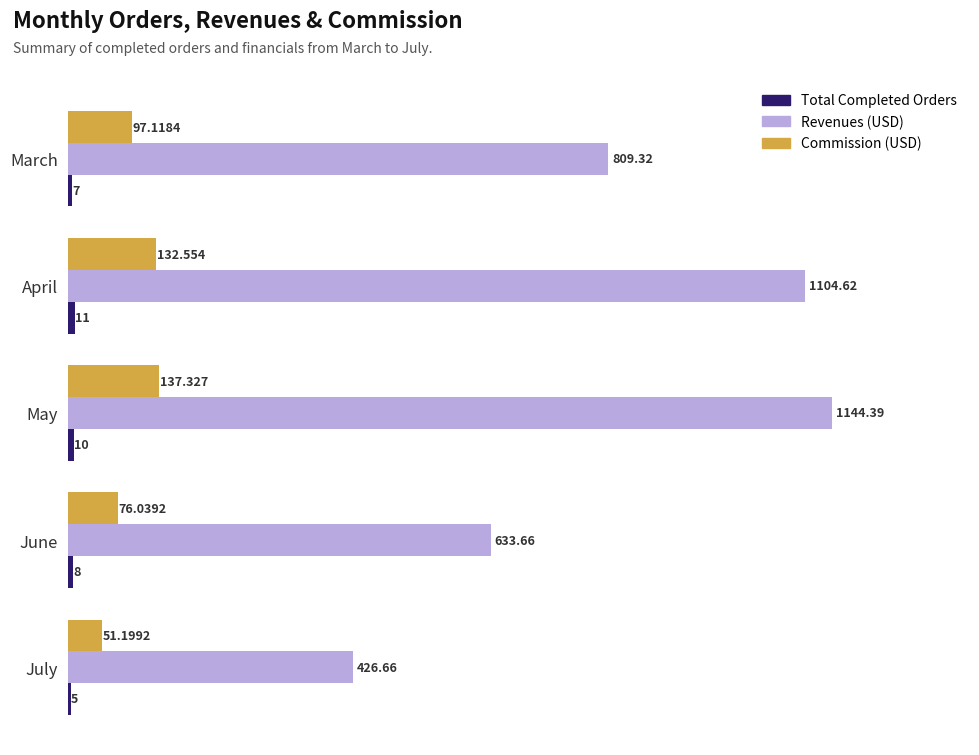

At which category is the sum across all series the highest?

May